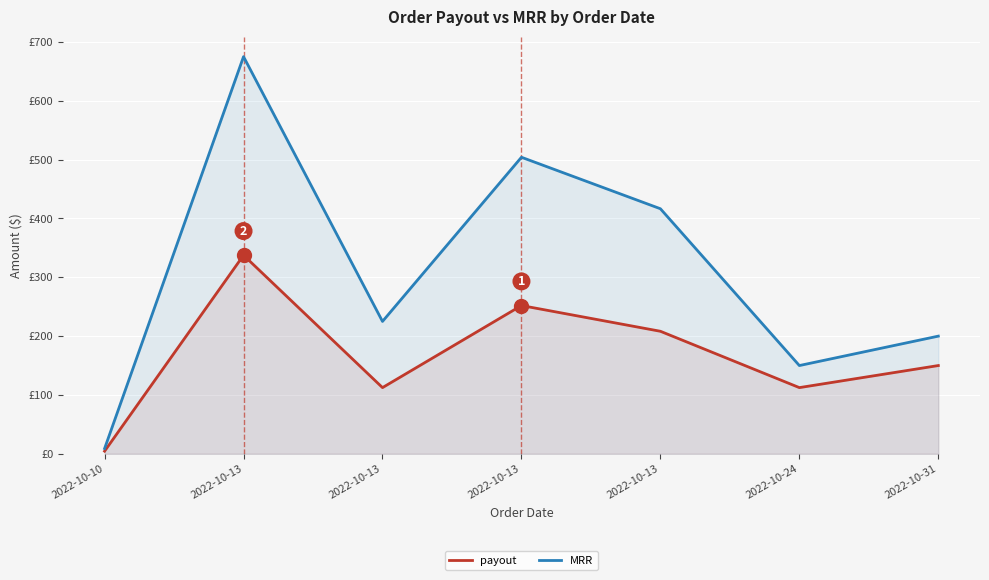

At which category does the chart reach its peak across all series?

2022-10-13